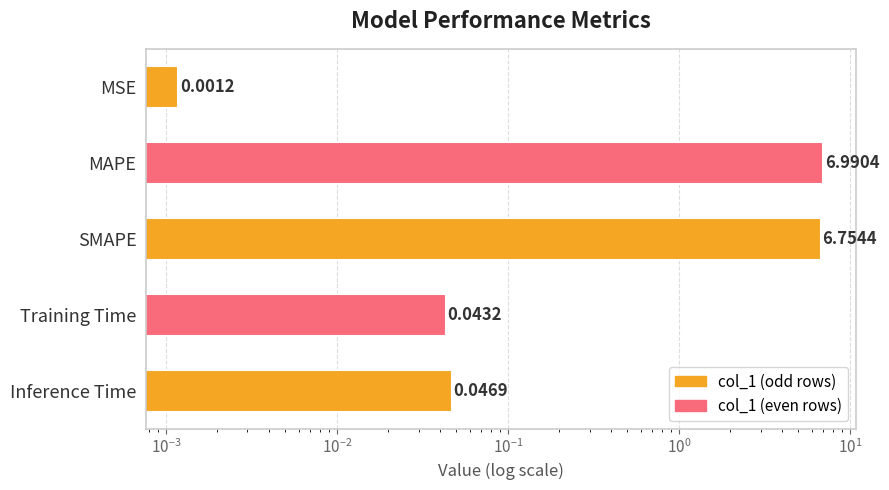

The value at Inference Time is 0.0. True or false?

False